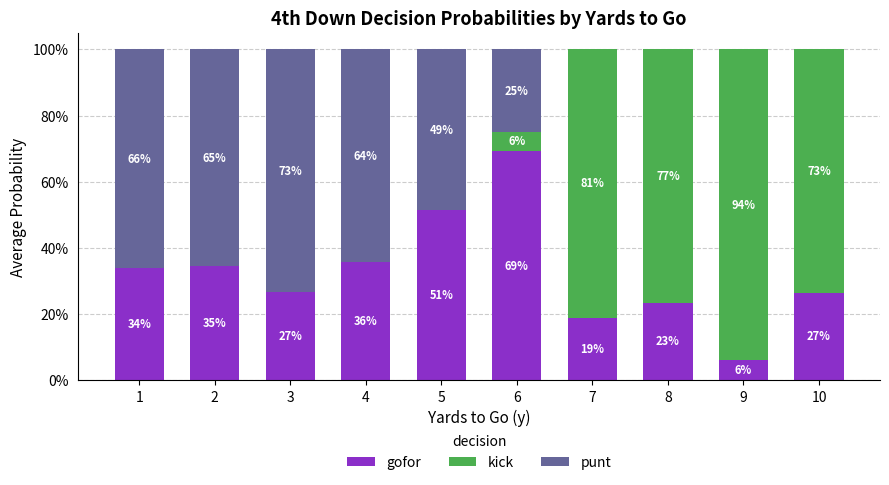

Are the bars horizontal?

No